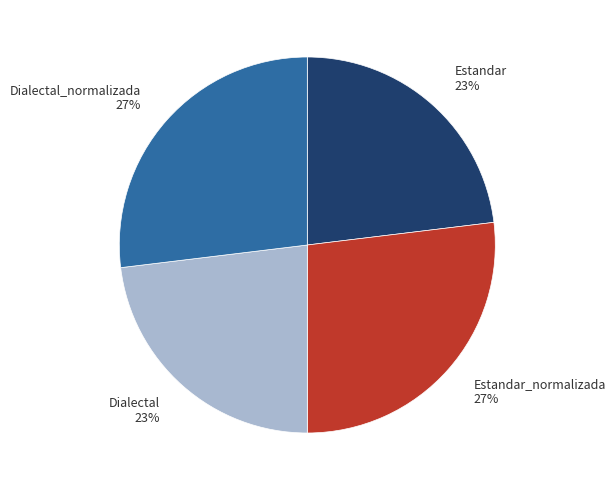

Which has a higher value, Dialectal 23% or Estandar_normalizada 27%?

Estandar_normalizada 27%